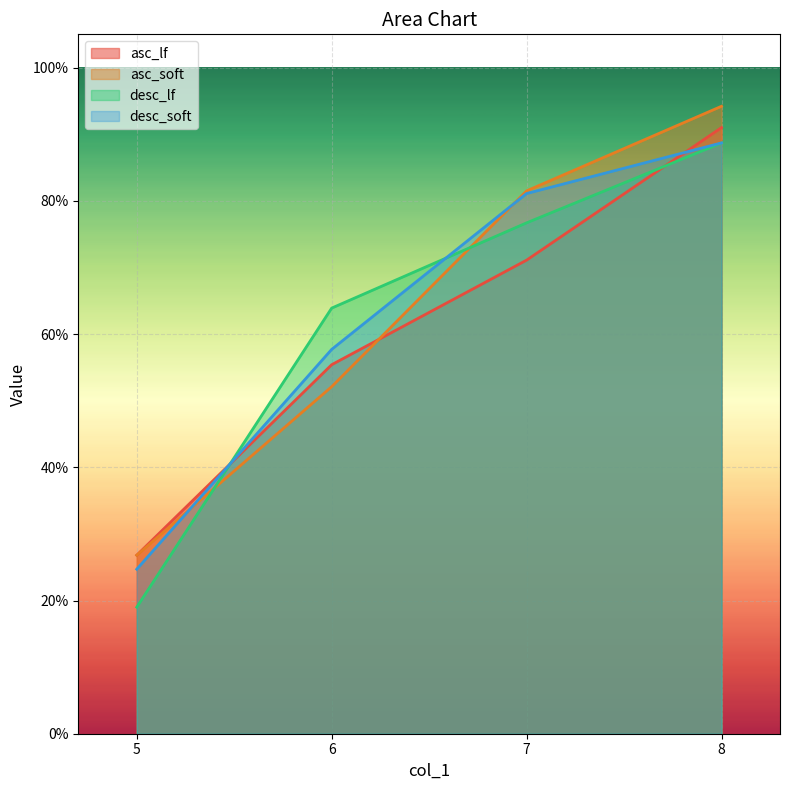

How many desc_soft values are between 0 and 1?

4